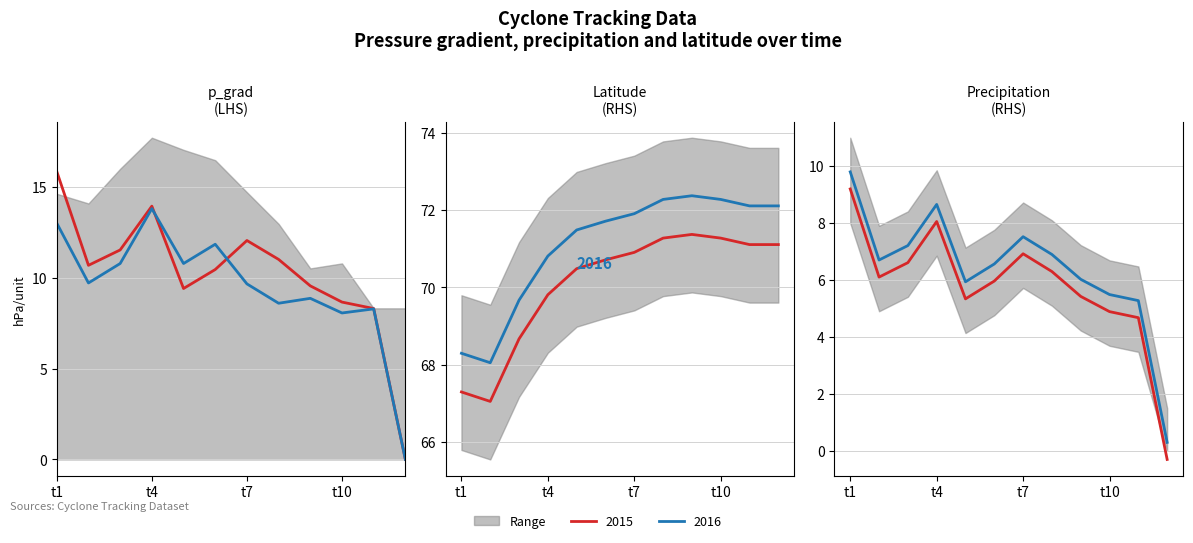

What position from the right is t1?

12